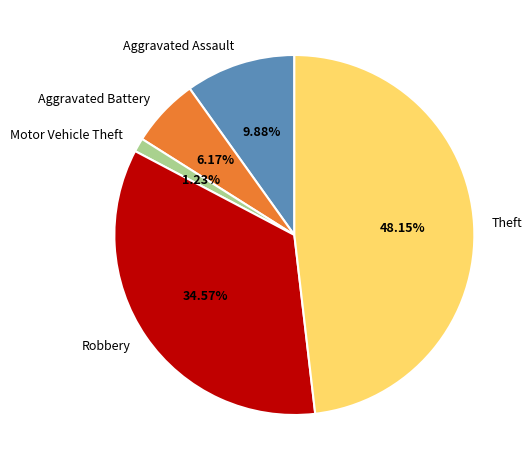

What is the smallest slice in the pie chart?

Motor Vehicle Theft